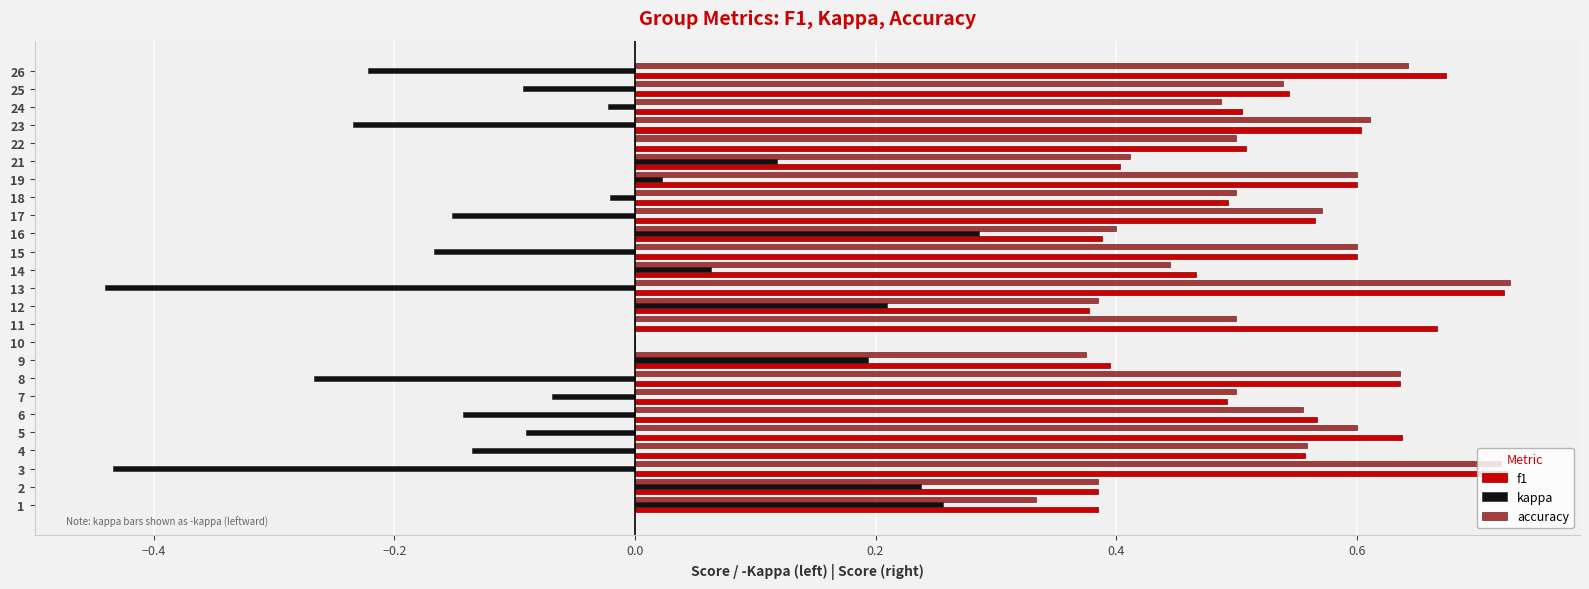

What is the sum of all f1 values?

12.9